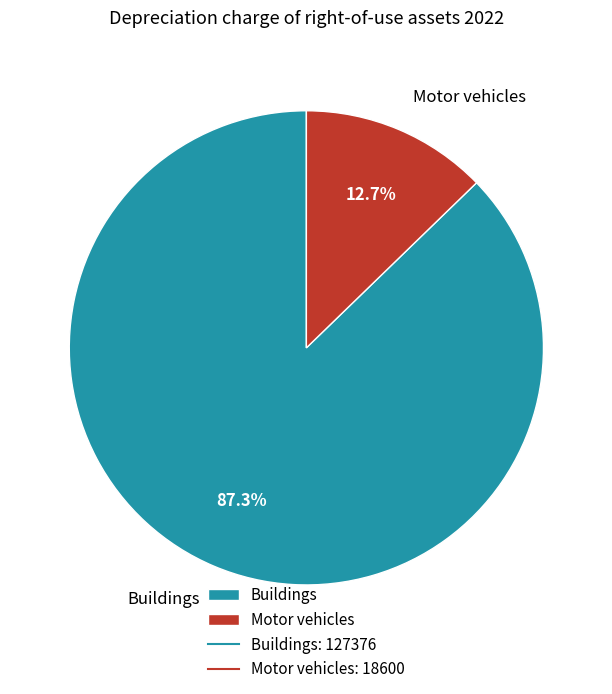

What portion of the pie excludes Motor vehicles?

87.3%